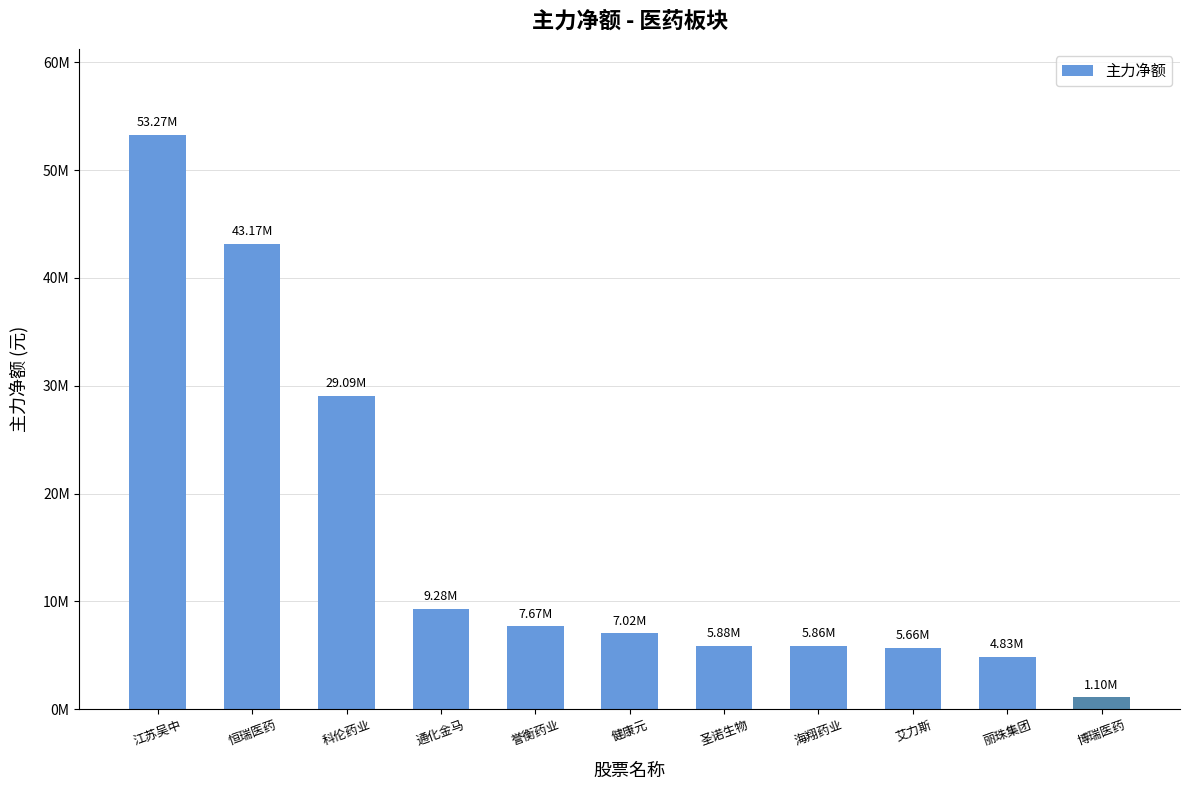

At which category does the chart reach its minimum across all series?

博瑞医药